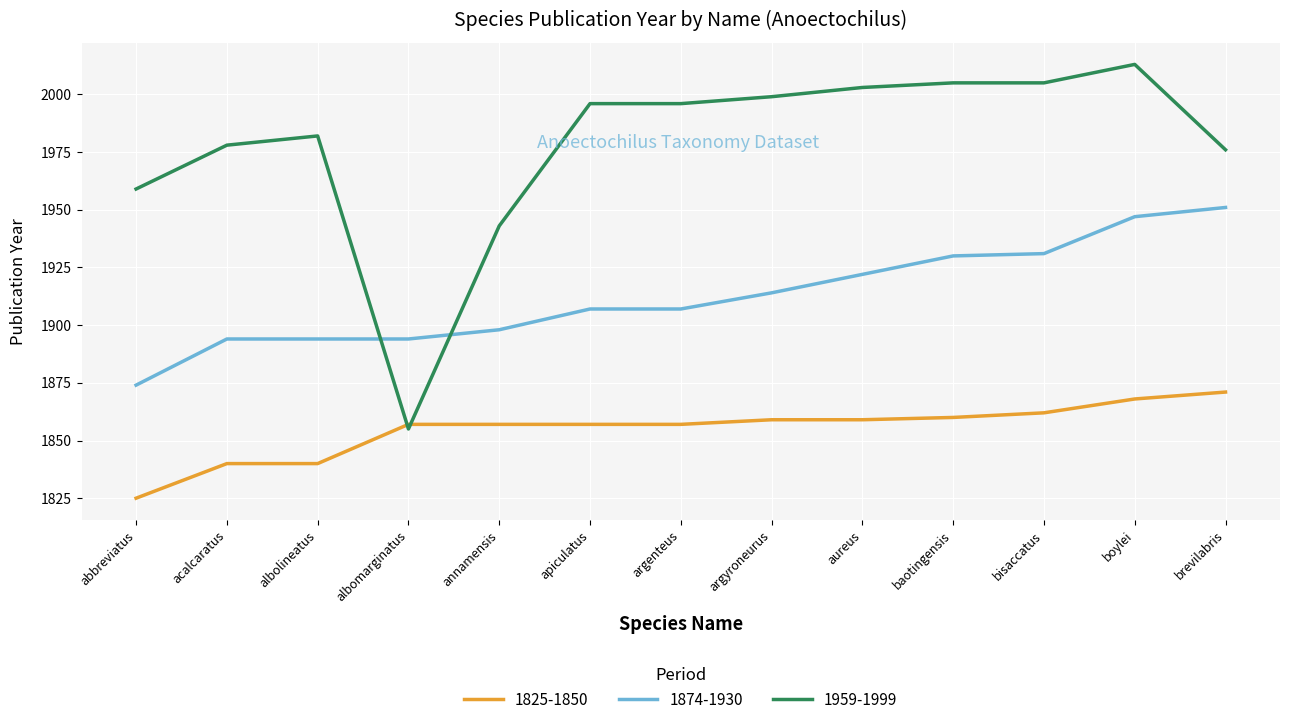

Which series changed the most between acalcaratus and albomarginatus?

1959-1999